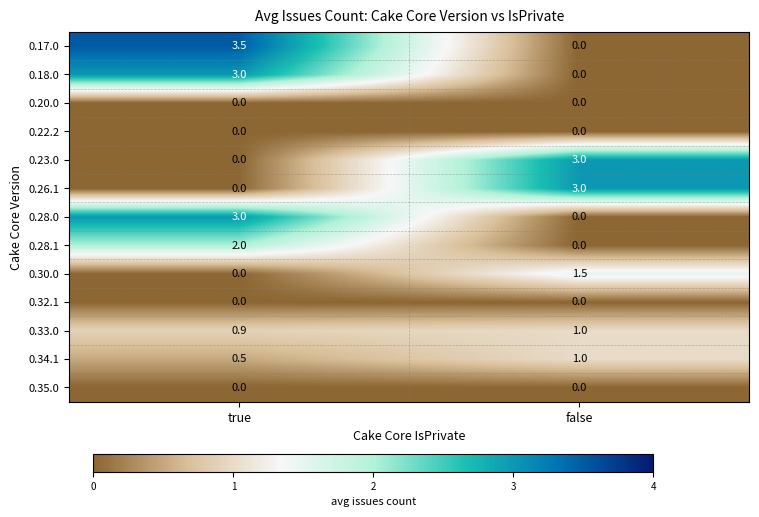

Between true and false, which series saw the biggest shift?

0.17.0